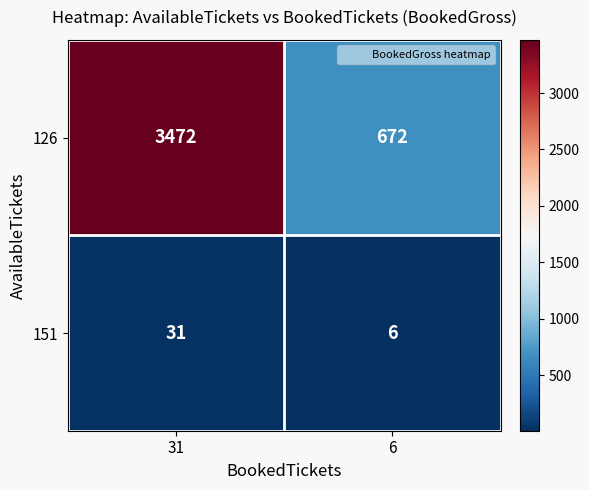

What is the sum of all 126 values?

4144